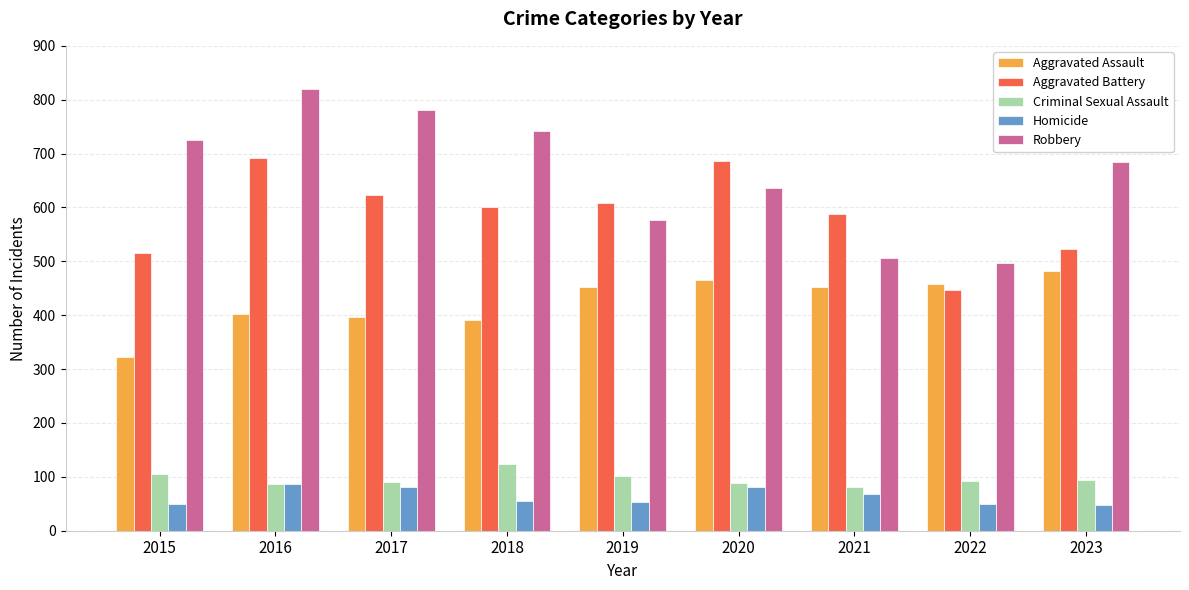

Is it true that Aggravated Assault equals 189 at 2015?

False